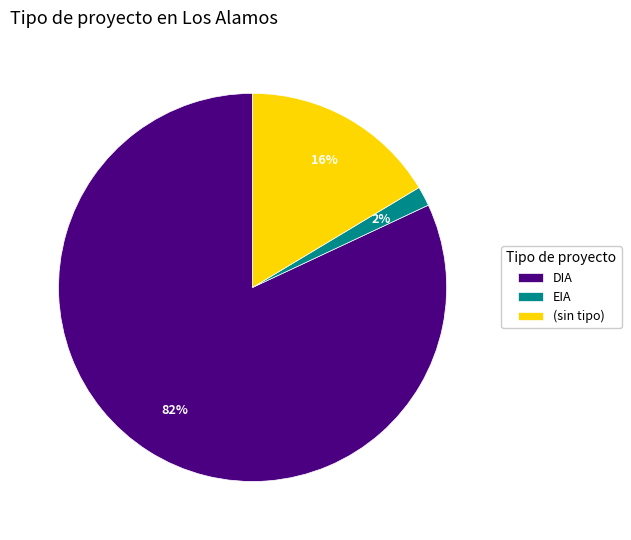

Which category has the biggest portion of the pie?

DIA